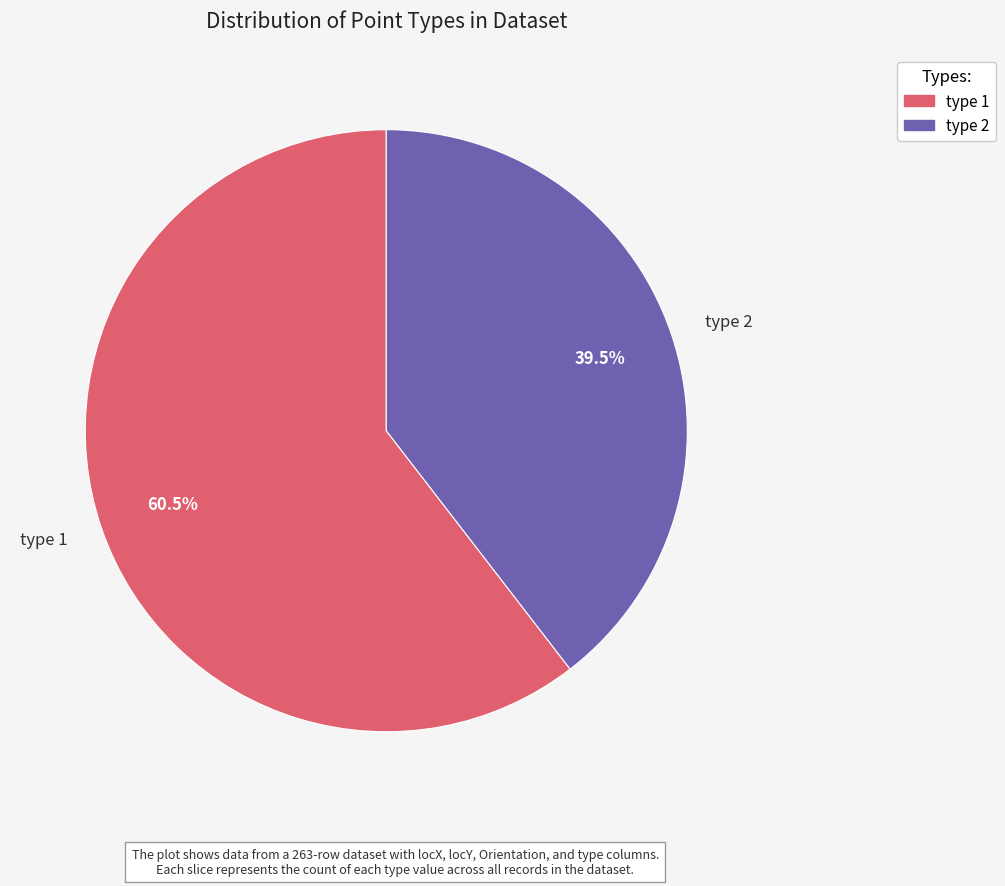

What is the ratio of the value at type 2 to the value at type 1?

0.7